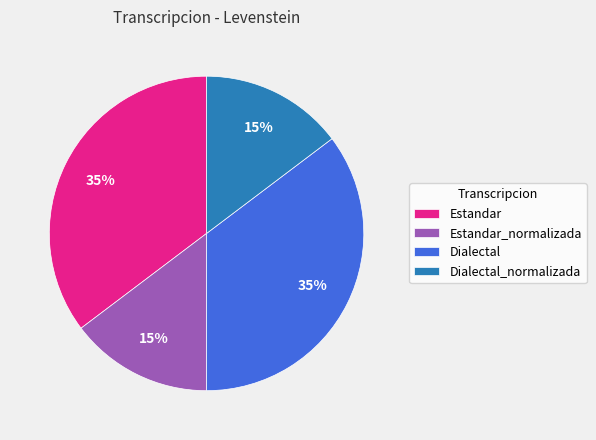

To the nearest percent, what portion does Estandar_normalizada represent?

15%